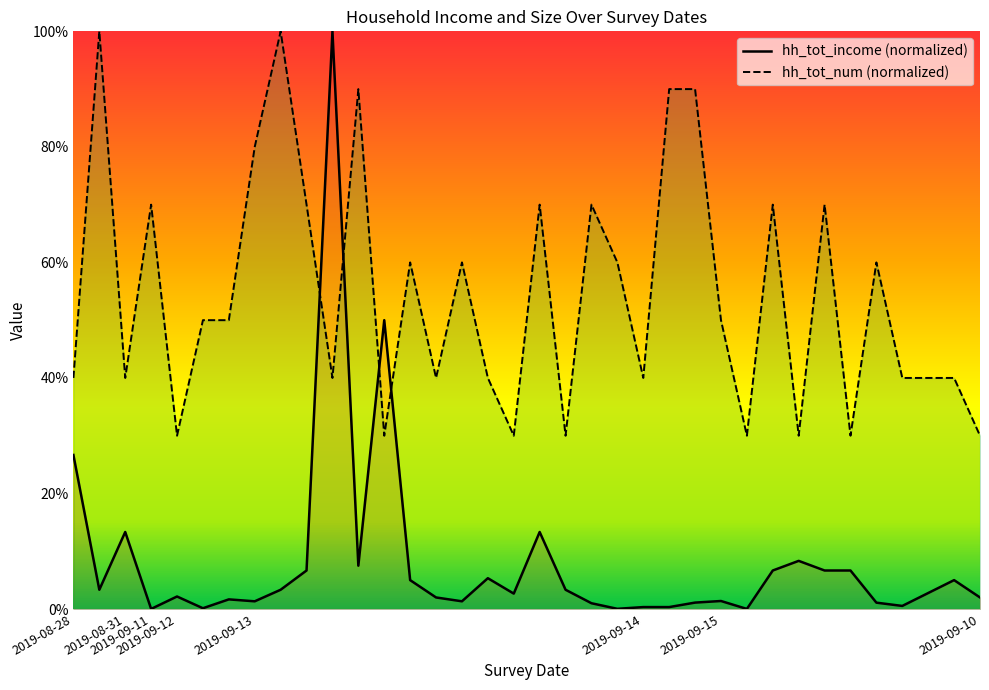

True or false: hh_tot_num_line has a value of 40.0 at 32.

True